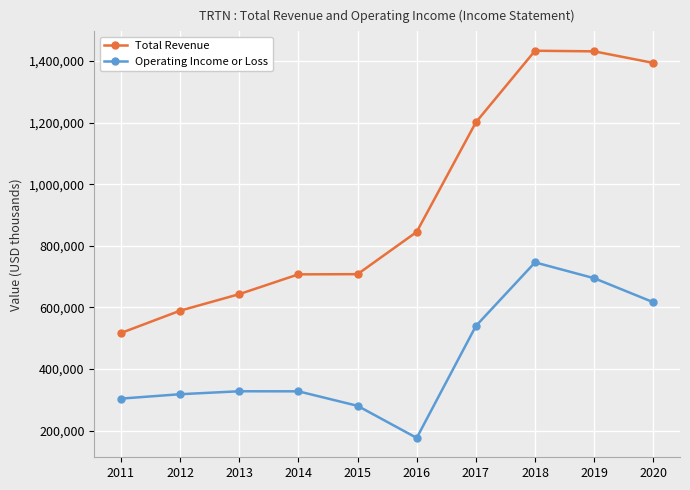

True or false: Operating Income or Loss has a value of 327400 at 2014.

True